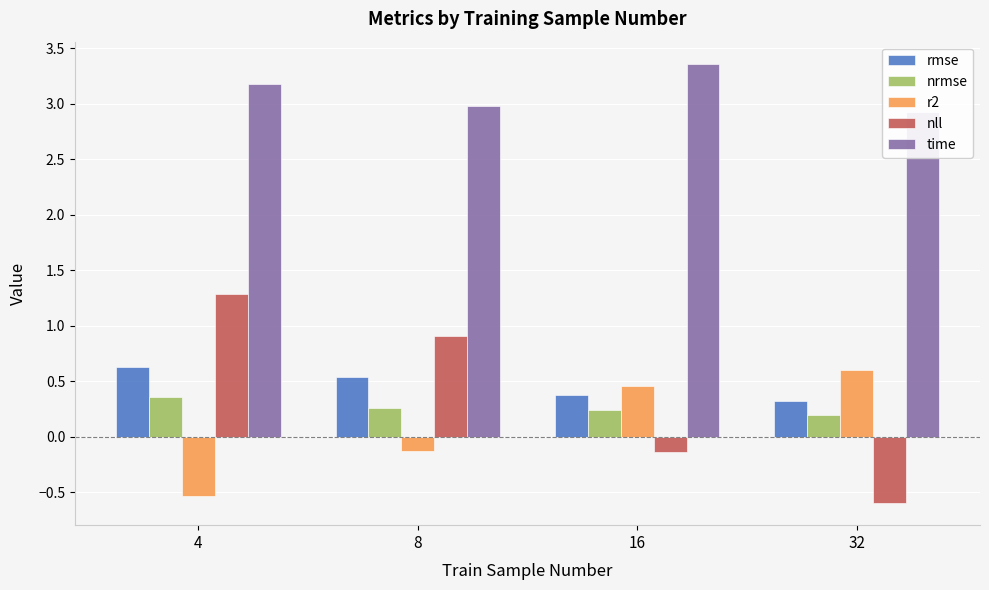

How many data points does each series have?

4